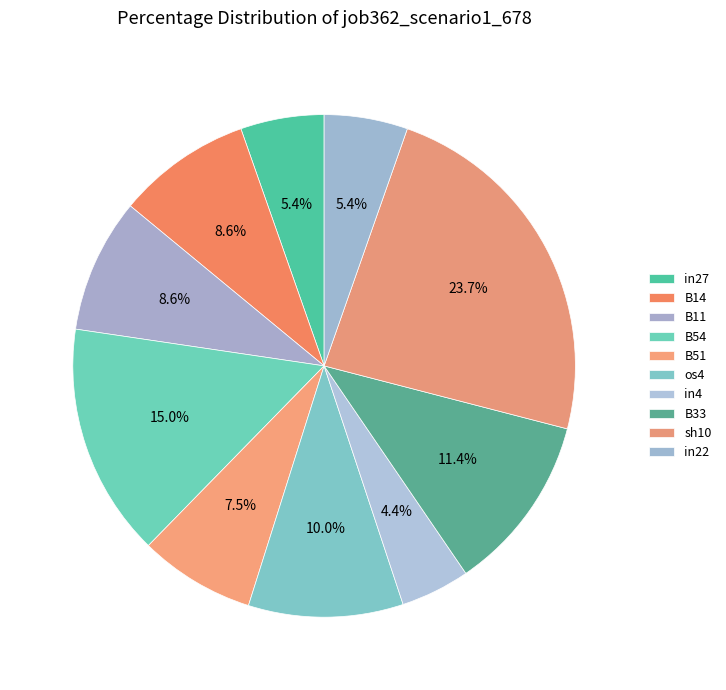

How many segments does this pie chart have?

10